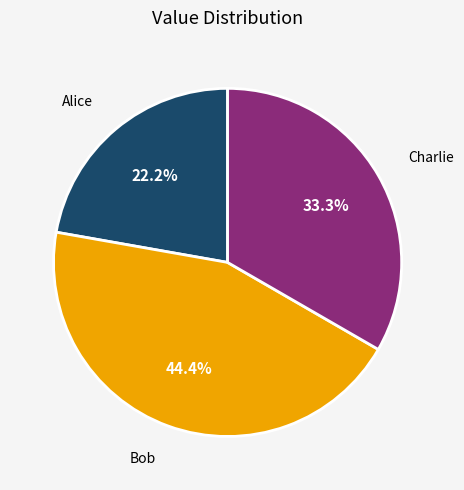

How many segments does this pie chart have?

3